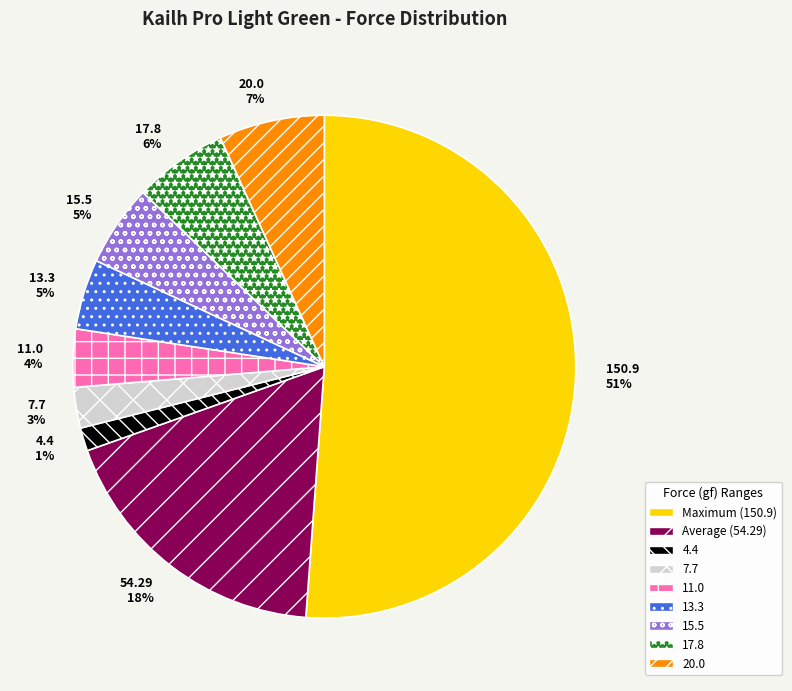

To the nearest percent, what is the difference between the Maximum (150.9) and Average (54.29) slice percentages?

33%